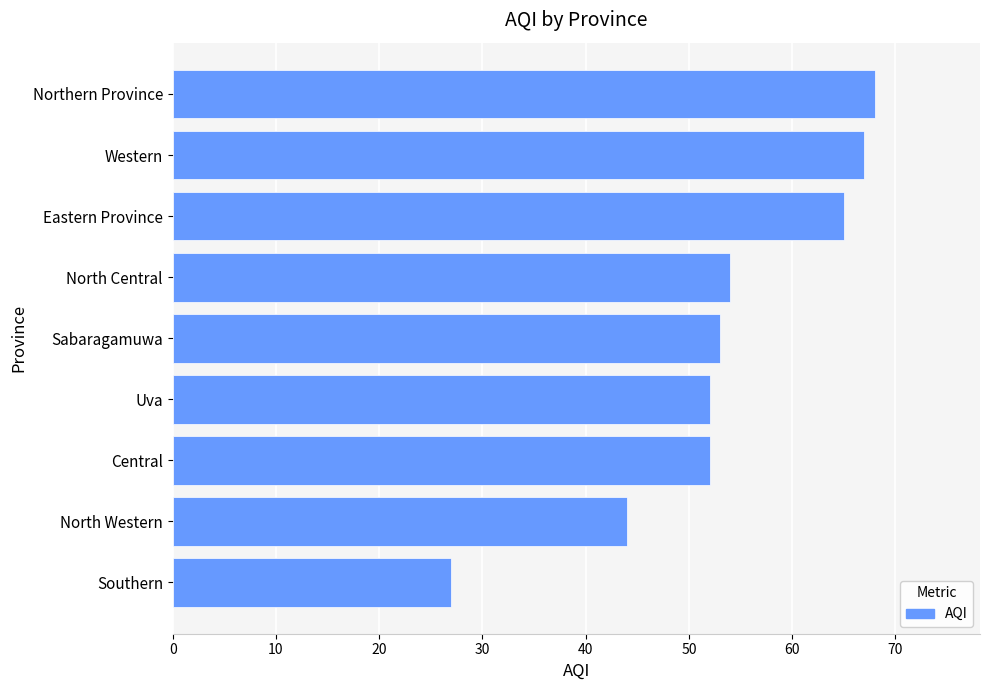

What is the ratio of the value at North Central to the value at Southern?

2.0